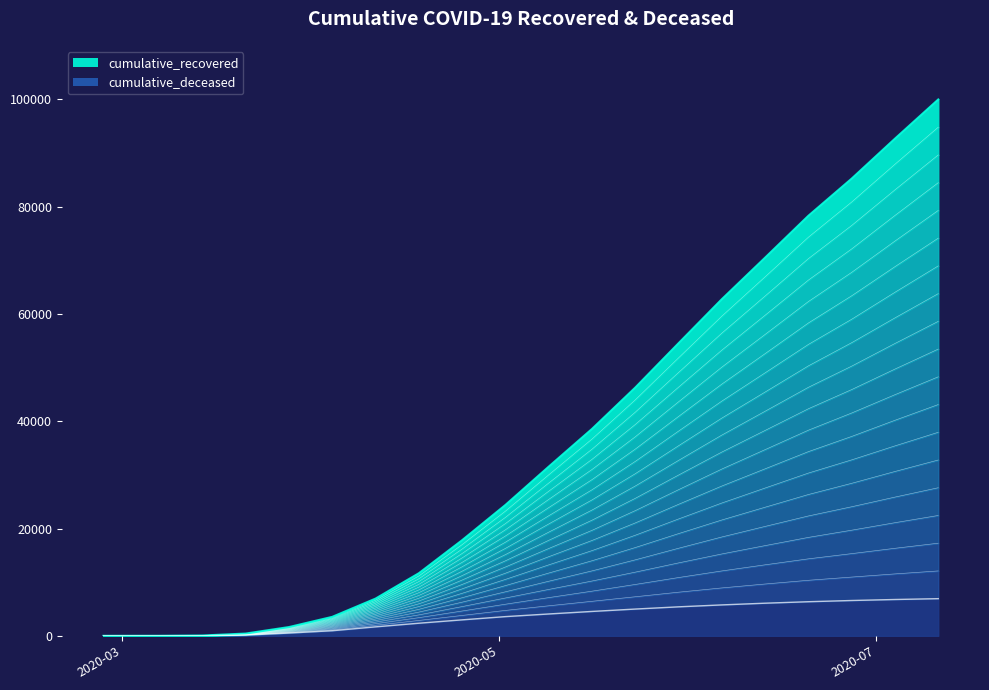

Which series changed the most between 2020-03-07 and 2020-03-21?

cumulative_recovered